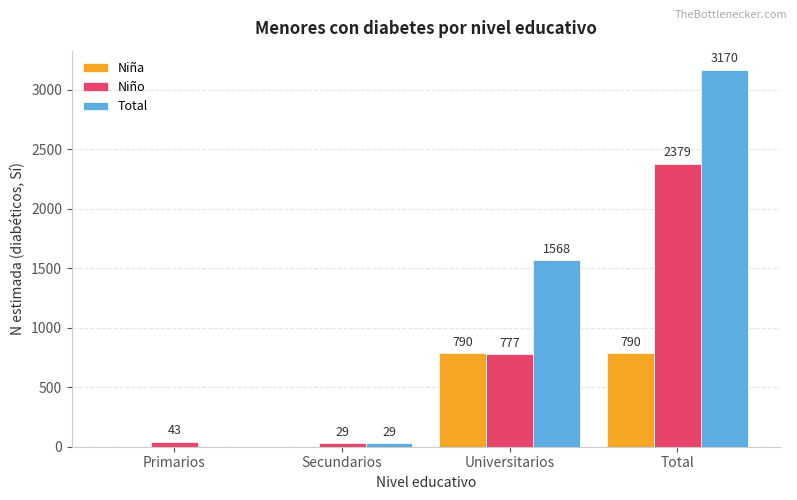

At which category is the sum across all series the highest?

Total